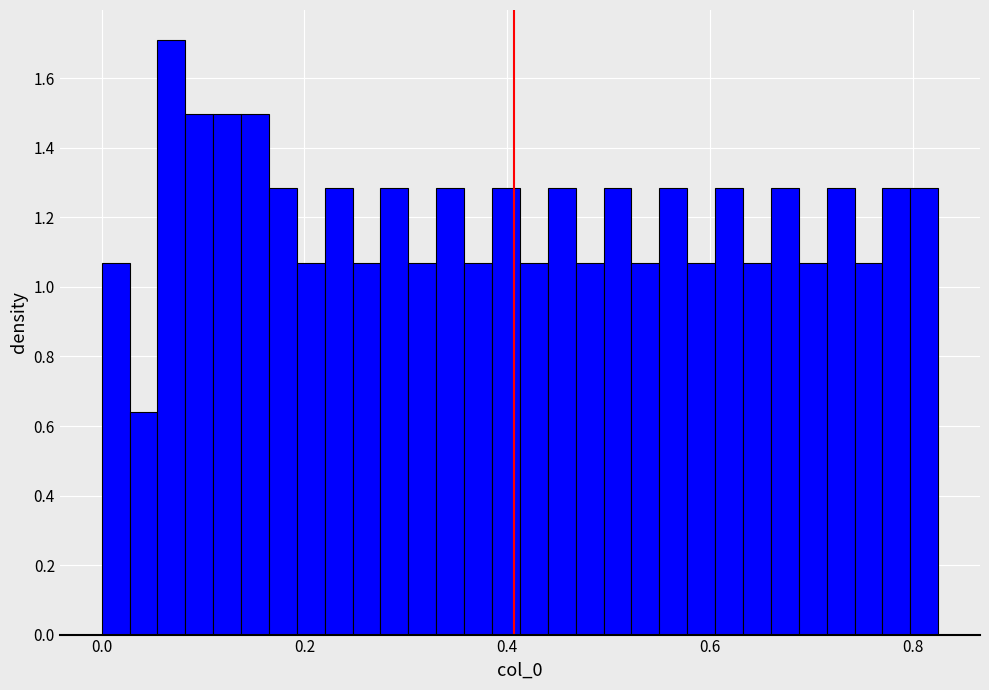

Read against the x-axis, roughly where is the centre of the tallest bar?

0.06